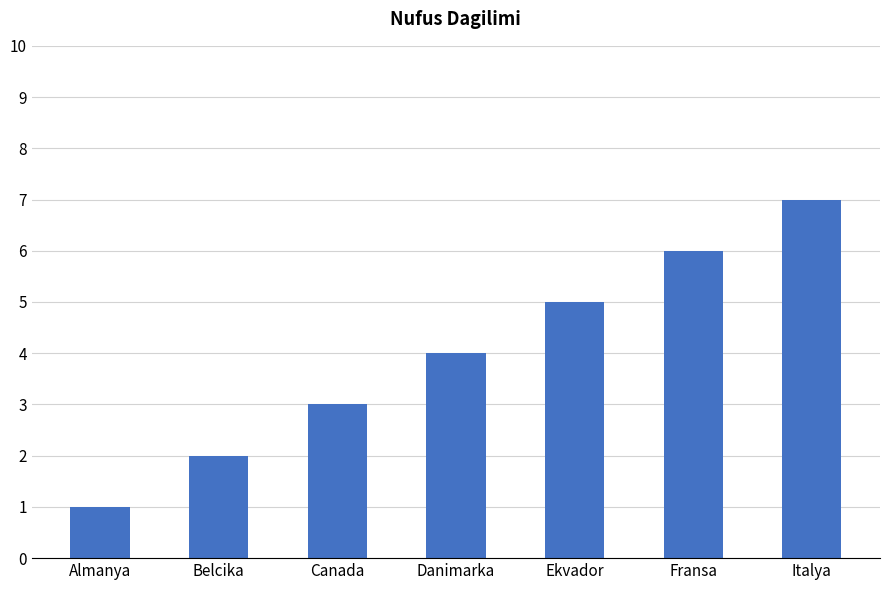

How many bars are there in total?

7